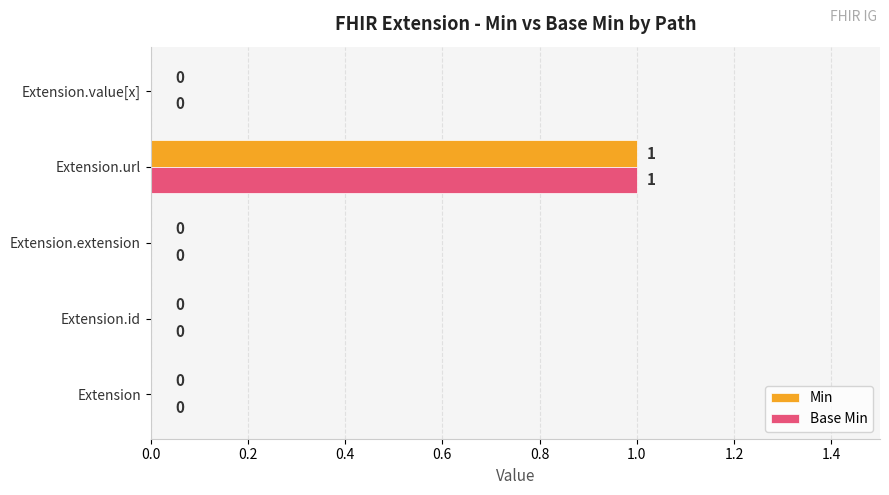

How many Base Min values are between 0 and 1?

5